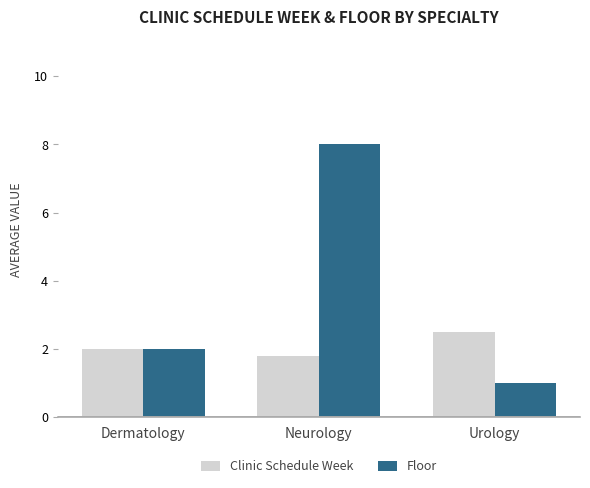

Which series has the widest spread of values?

Floor